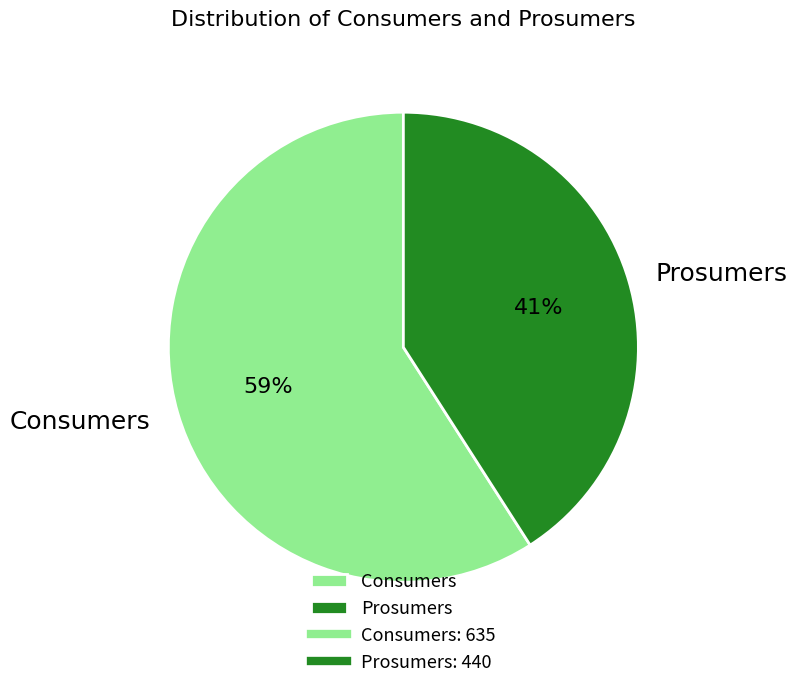

What is the smallest slice in the pie chart?

Prosumers